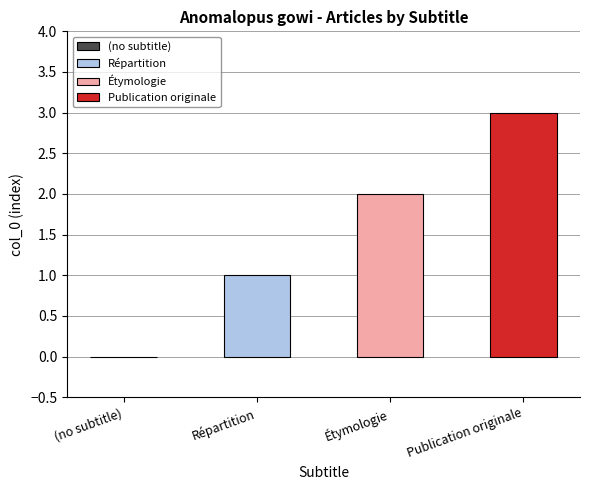

What is the difference between the values at Répartition and Étymologie?

1